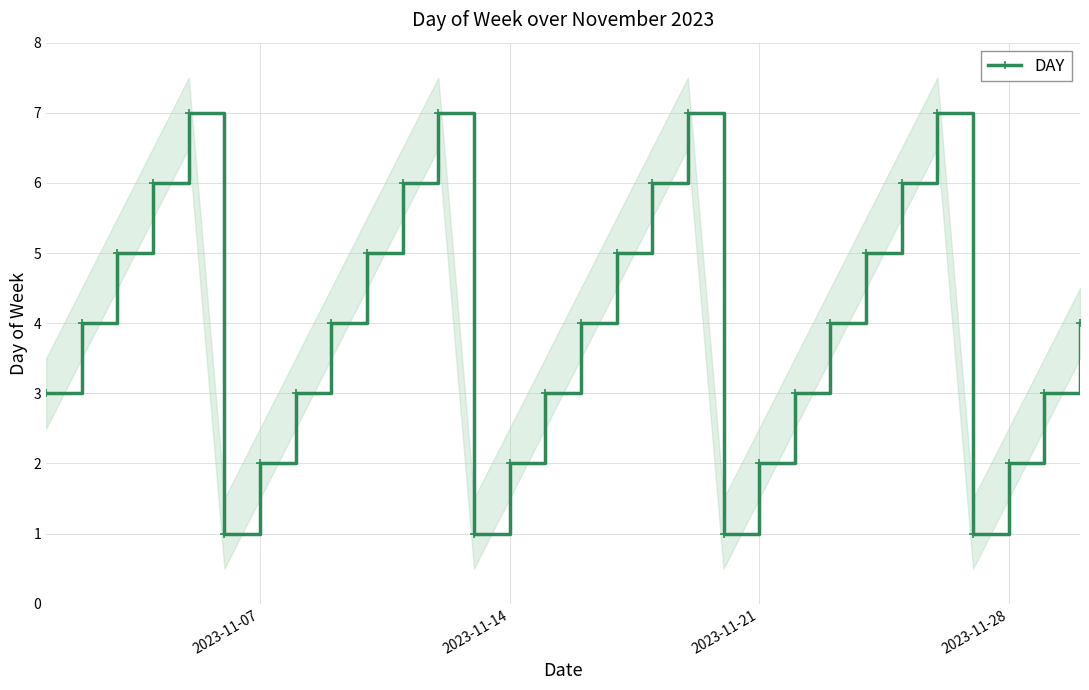

What is the highest value of the DAY series?

7